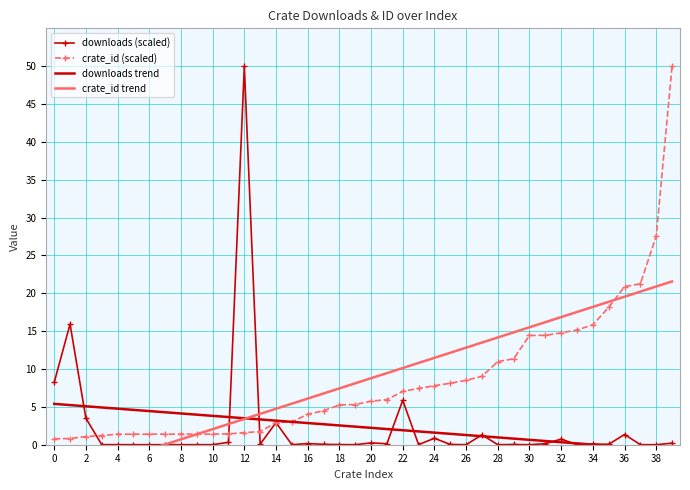

What is the difference between the second highest and minimum values in the downloads trend series?

6.0